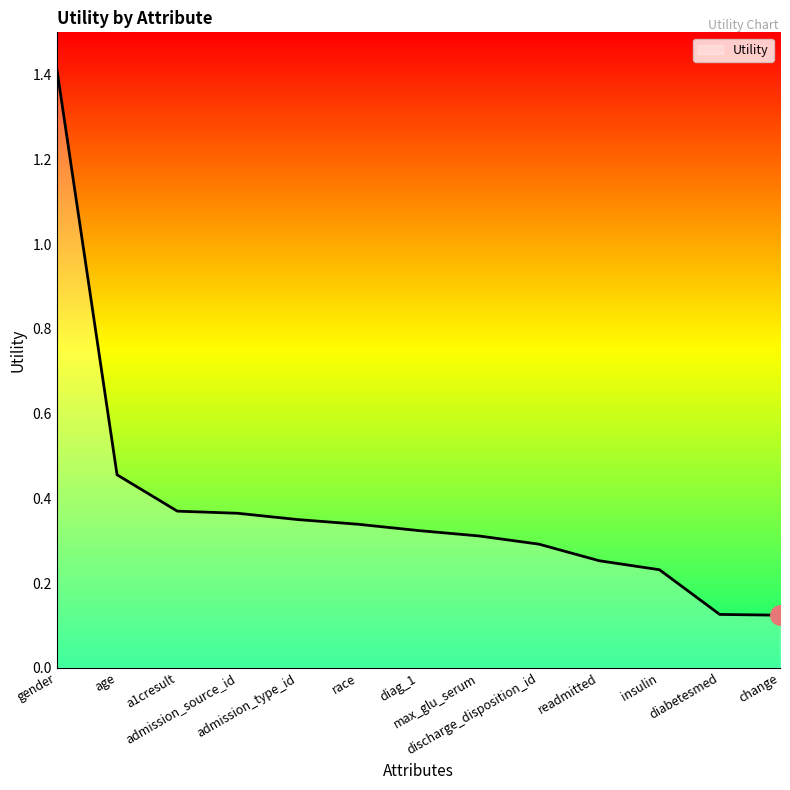

What is the difference between the maximum and minimum values?

1.3